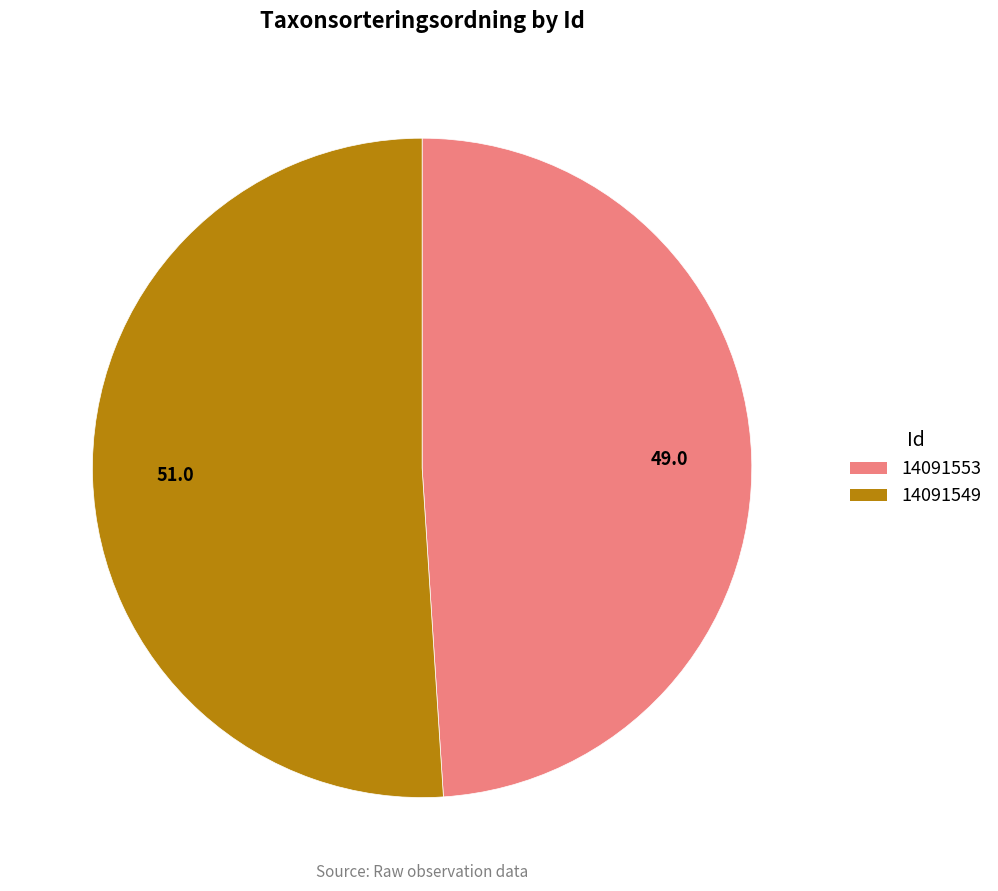

Does 14091553 account for over 50% of the chart?

No